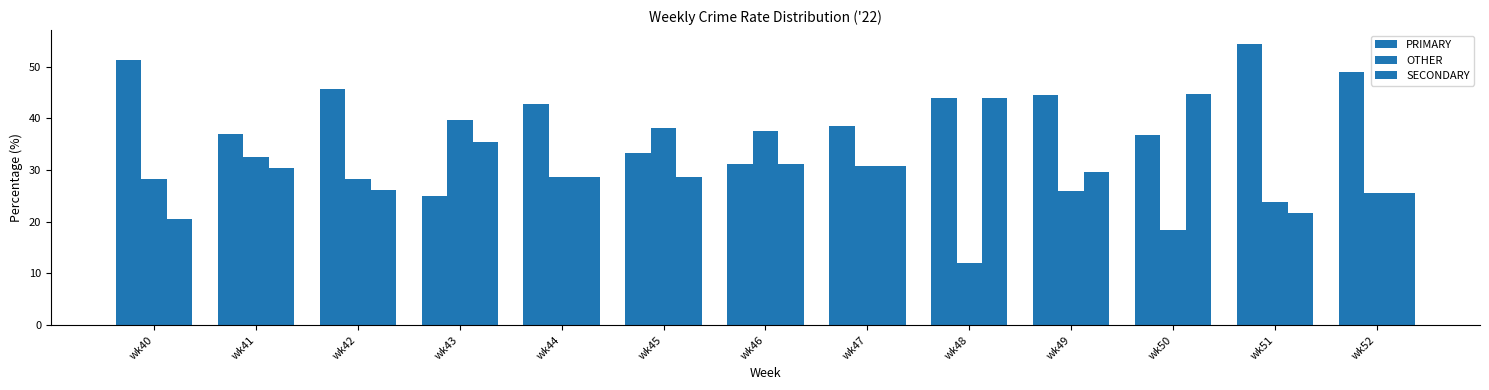

What is the sum of all SECONDARY values?

397.3